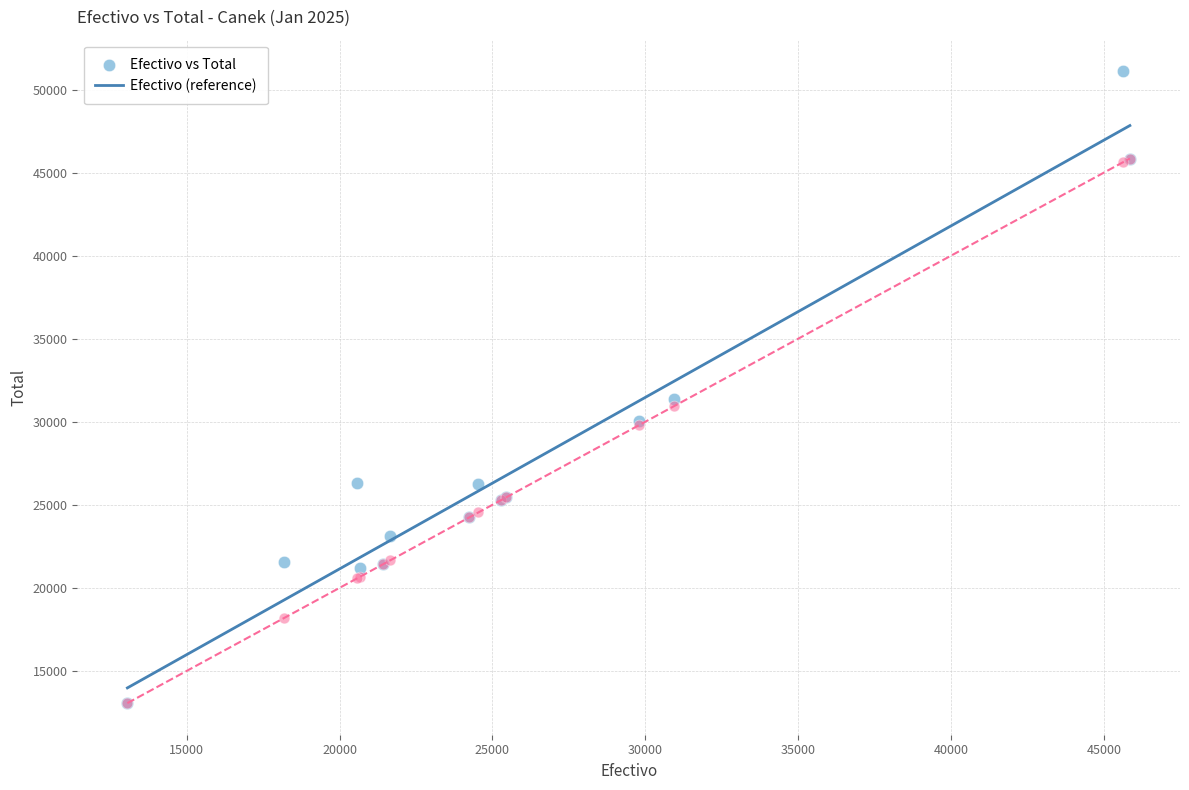

Which series has the largest Y range (max minus min)?

Efectivo vs Total